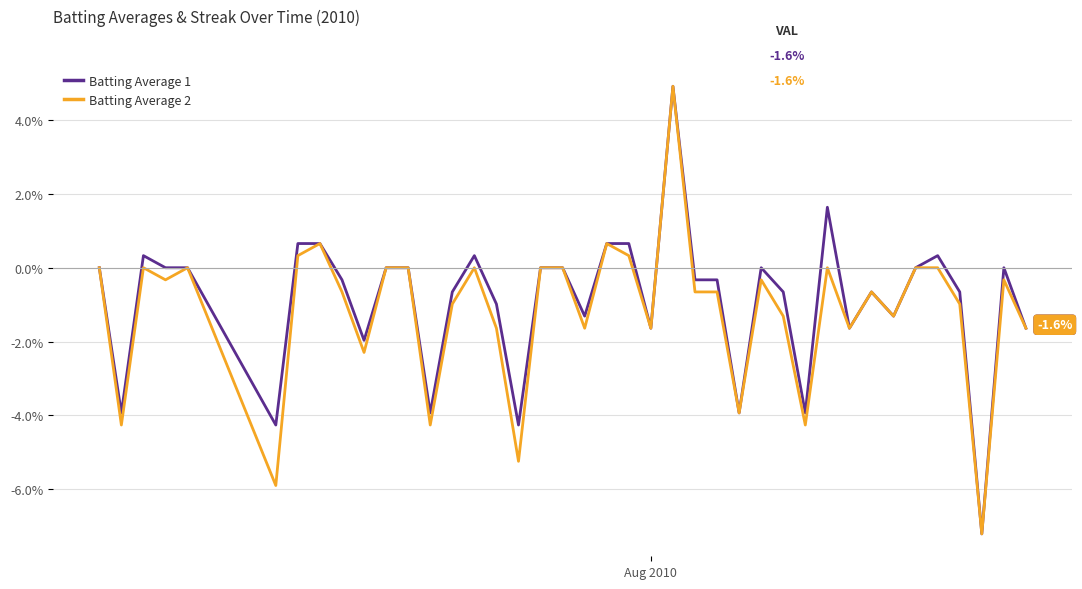

What is the minimum value shown in the chart?

-7.2